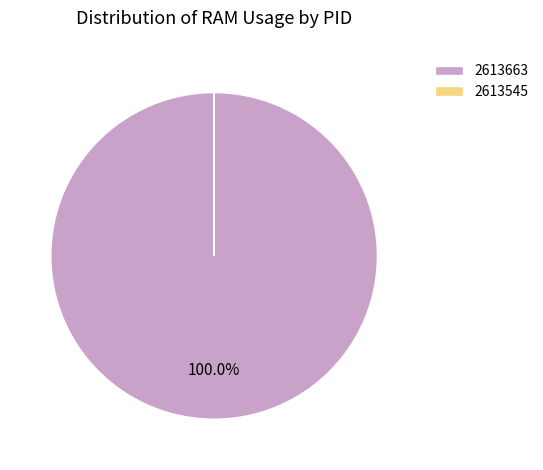

Which slice is the largest?

2613663